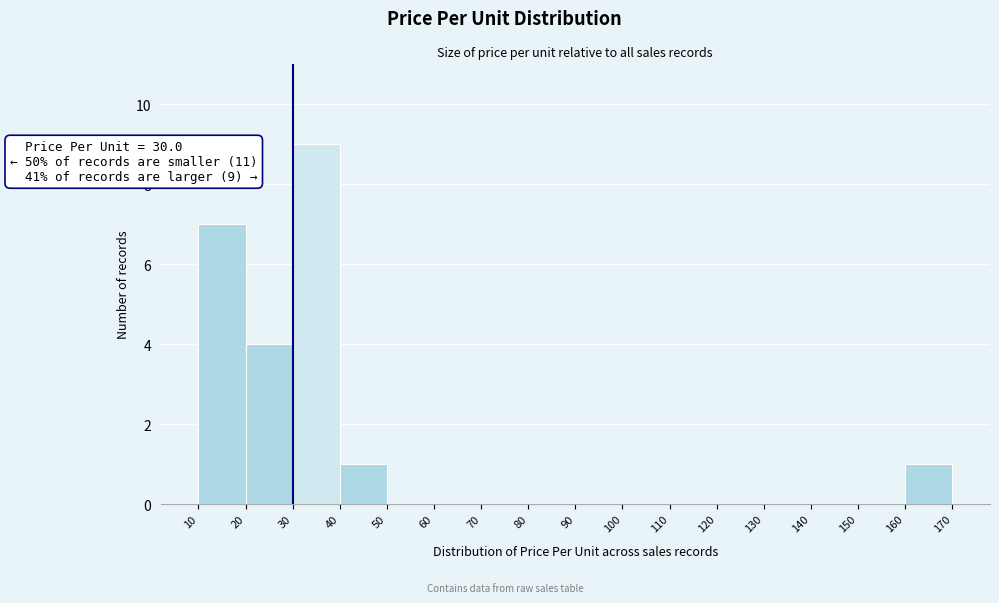

Which range on the x-axis has the tallest bar?

30 to 40